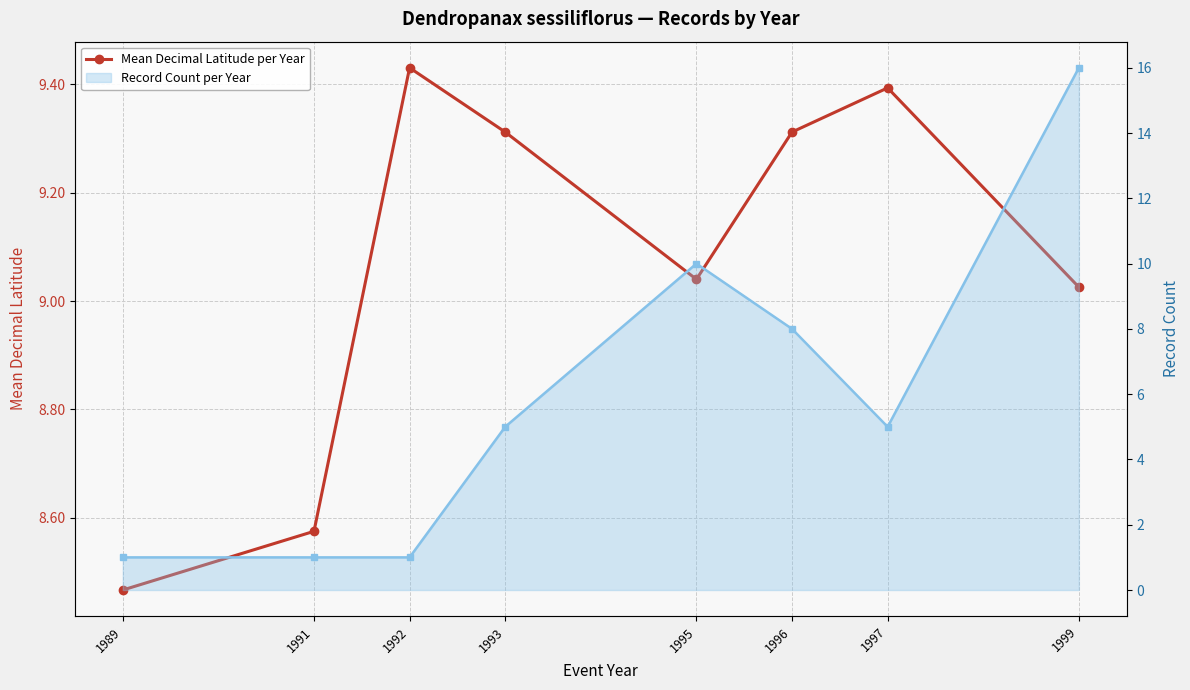

Rank the categories by value from lowest to highest.

1989, 1991, 1999, 1995, 1993, 1996, 1997, 1992